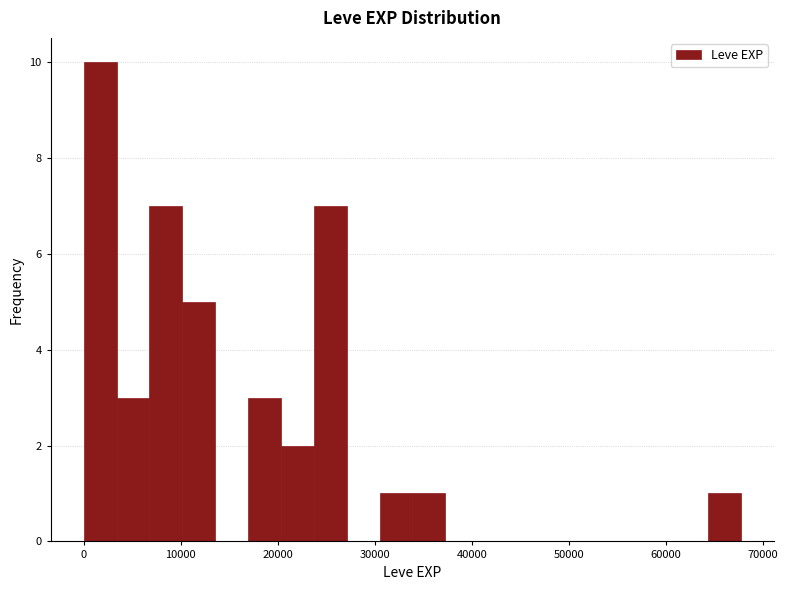

Read against the x-axis, roughly where is the centre of the tallest bar?

2000